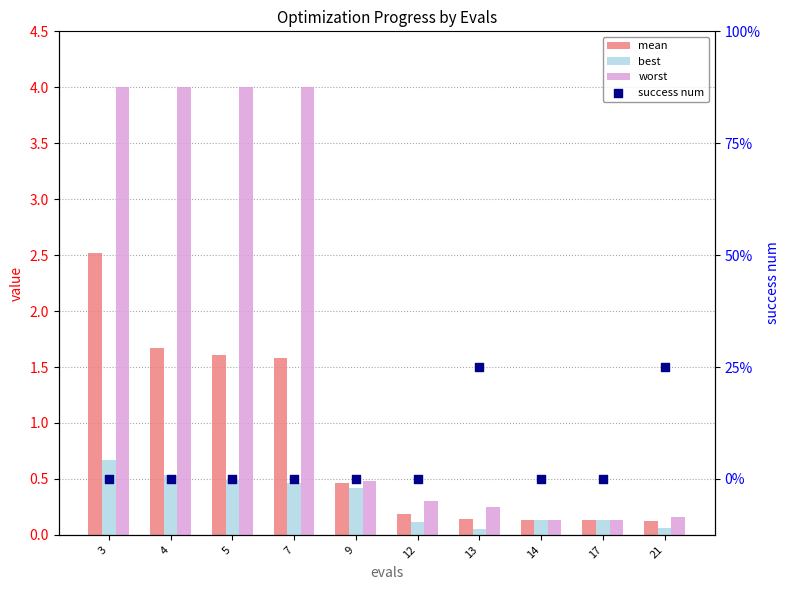

At how many categories does at least one series exceed 2?

4